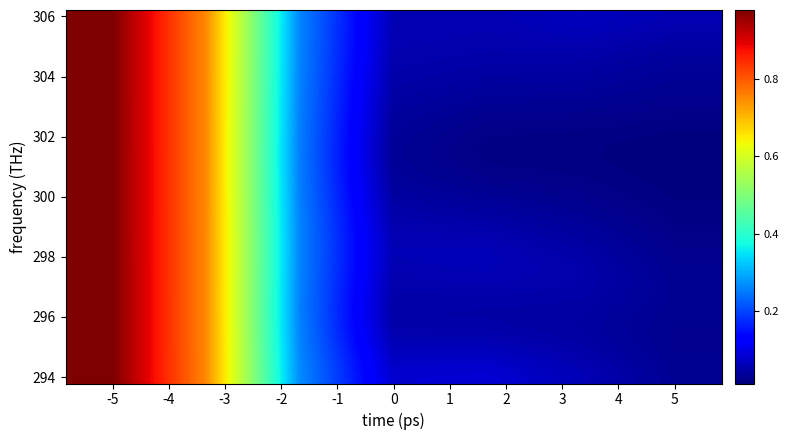

What is the maximum value shown in the chart?

1.0